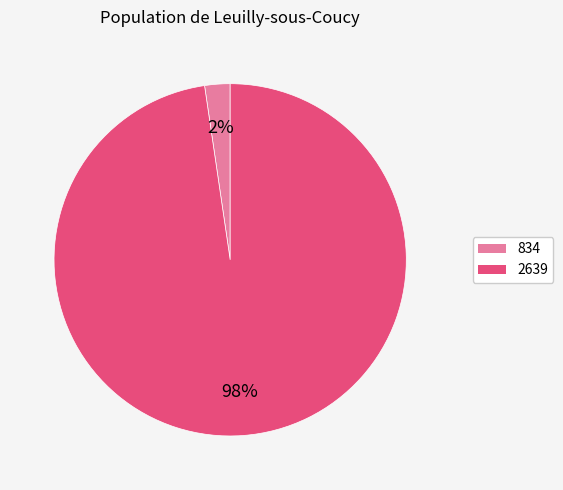

Rank the categories by value from highest to lowest.

2639, 834